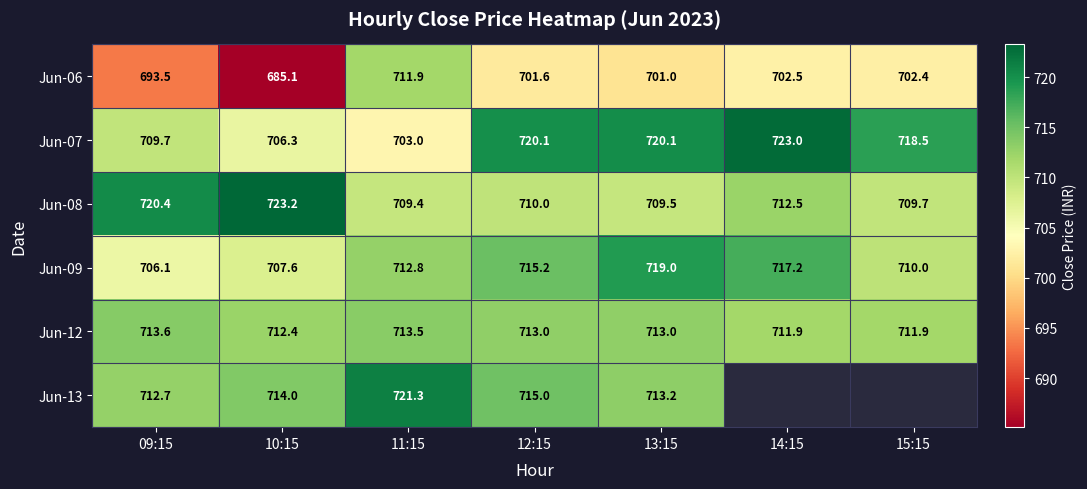

The Jun-08 series shows 720.4 at 09:15. True or false?

True